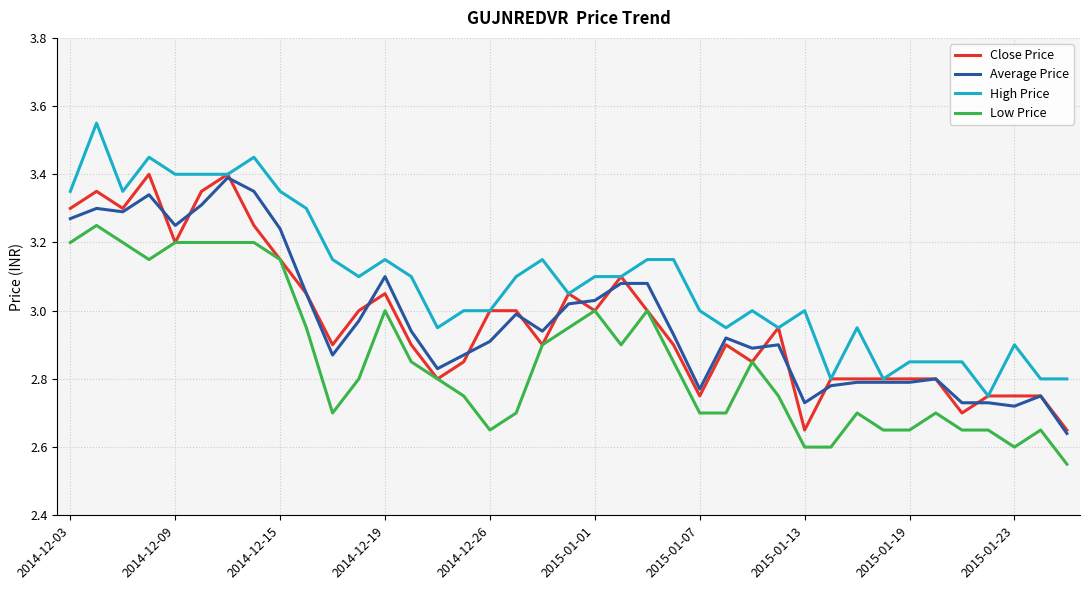

True or false: Low Price and High Price intersect in this chart.

False